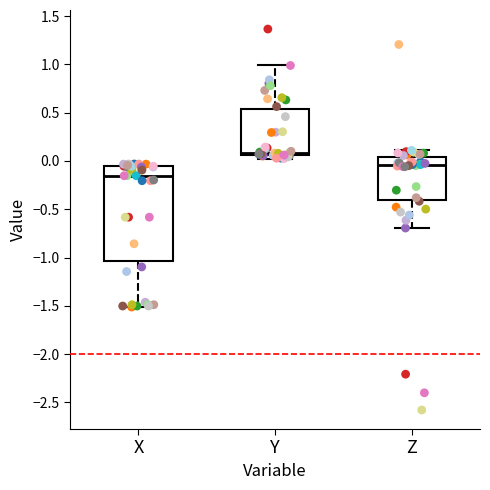

Reading left to right, read every box against the y-axis: the position of its median line, the range the box covers, and the ends of its whiskers. The values are not printed on the chart, so give them approximately, as read against the axis.

X: median -0.15, box -1.05 to -0.05, whiskers -1.50 to -0.05 (just above the box's upper edge)
Y: median 0.10, box 0.05 to 0.55, whiskers 0.05 (just below the box's lower edge) to 1.00
Z: median -0.05, box -0.40 to 0.05, whiskers -0.70 to 0.10